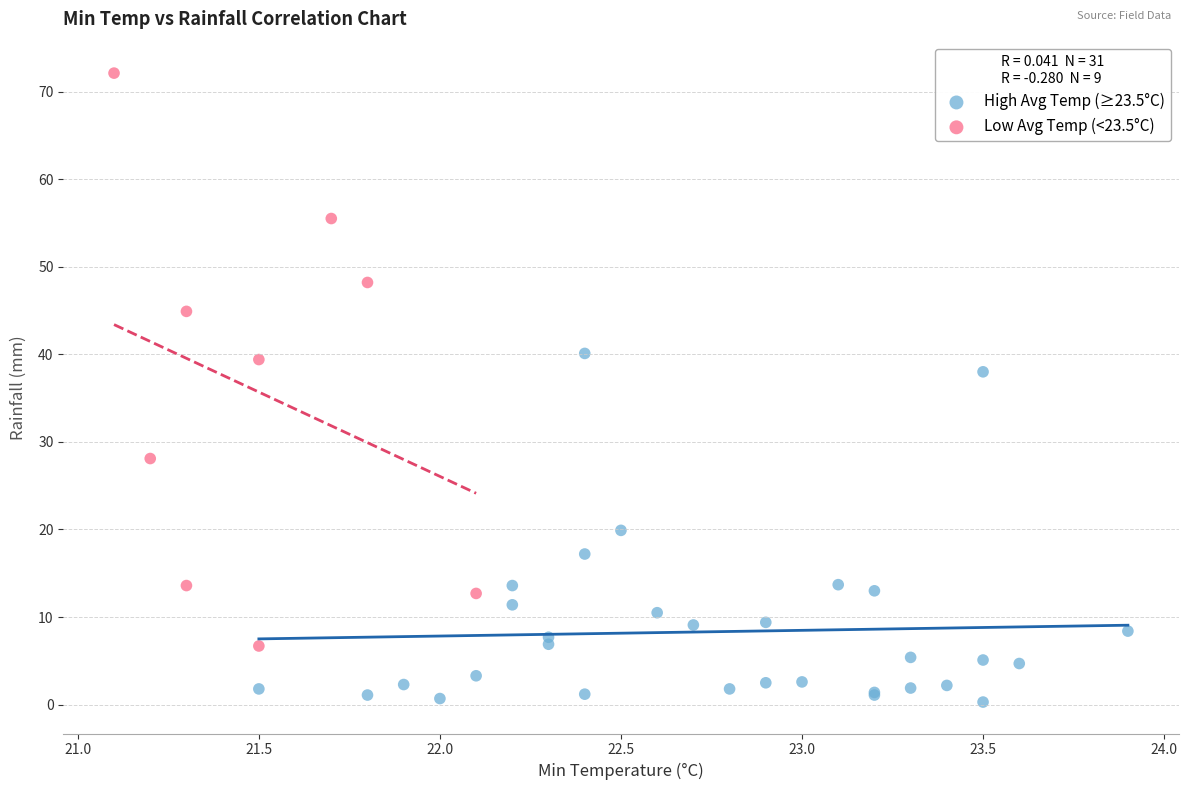

Which series reaches the minimum Y coordinate?

High Avg Temp (≥23.5°C)